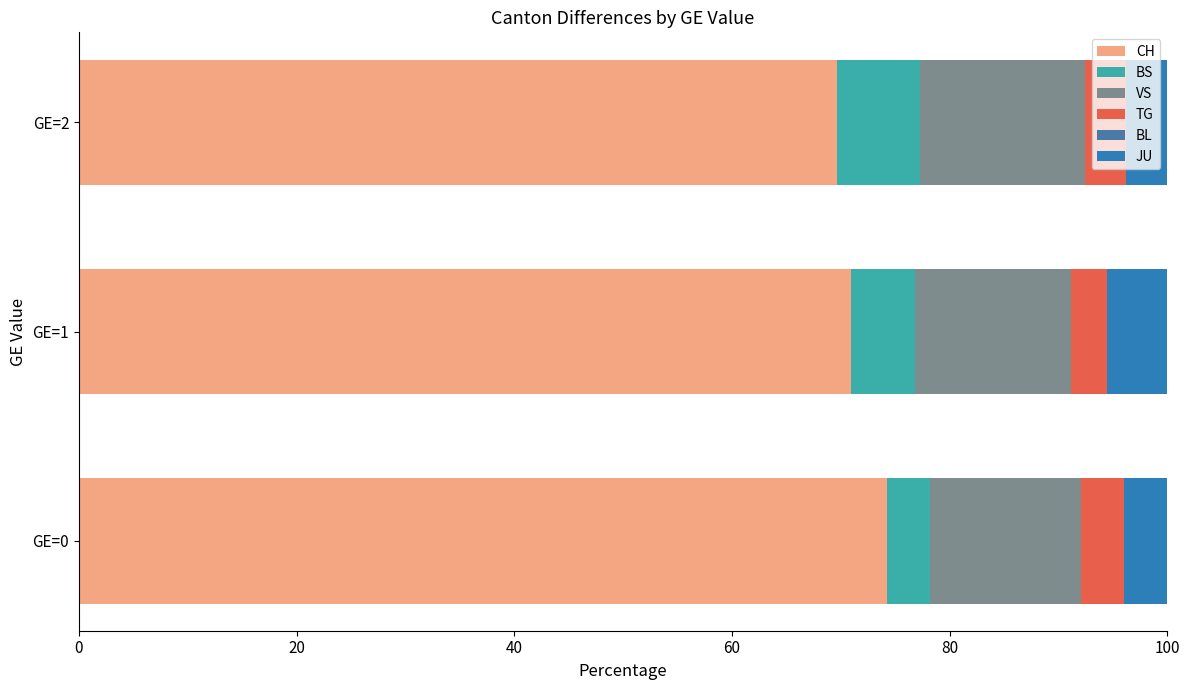

How many categories are shown in the chart?

3